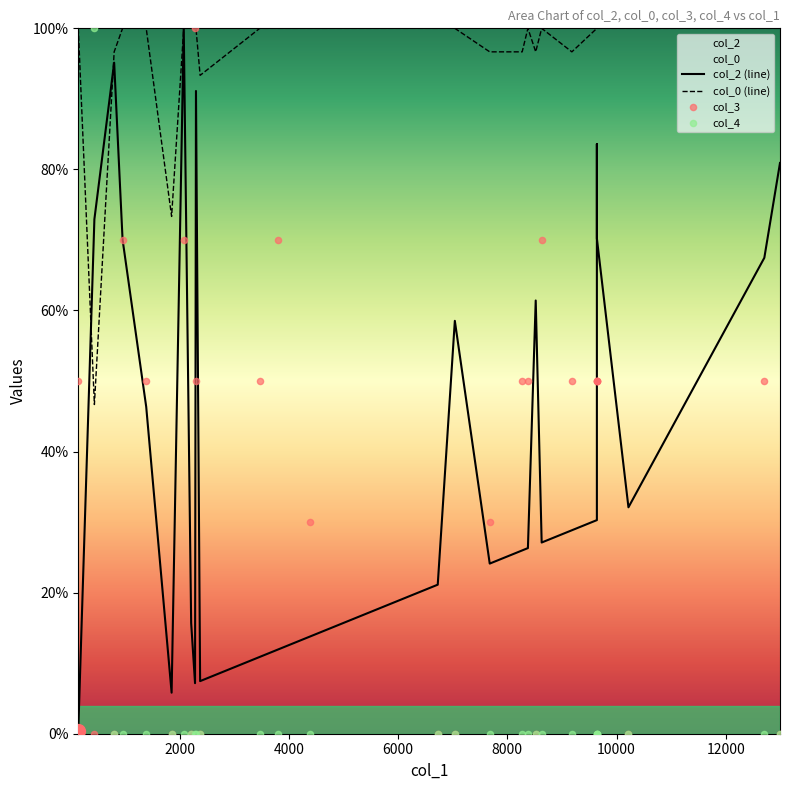

Which series has the largest total across all categories?

col_0 (line)